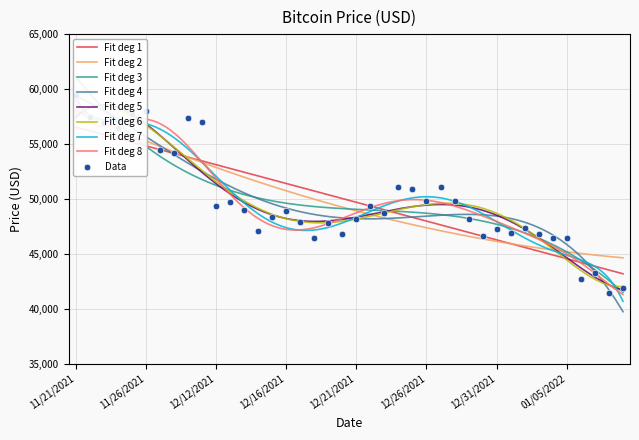

What is the change in value from 12/14/2021 to 01/08/2022?

-5202